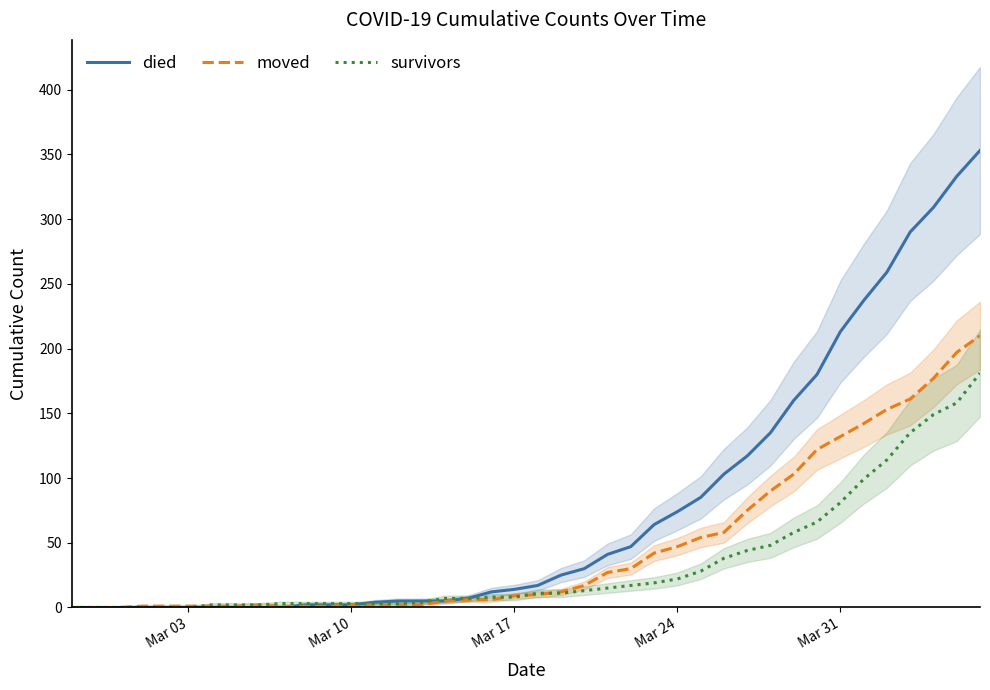

The moved series shows 132 at Mar 31. True or false?

True